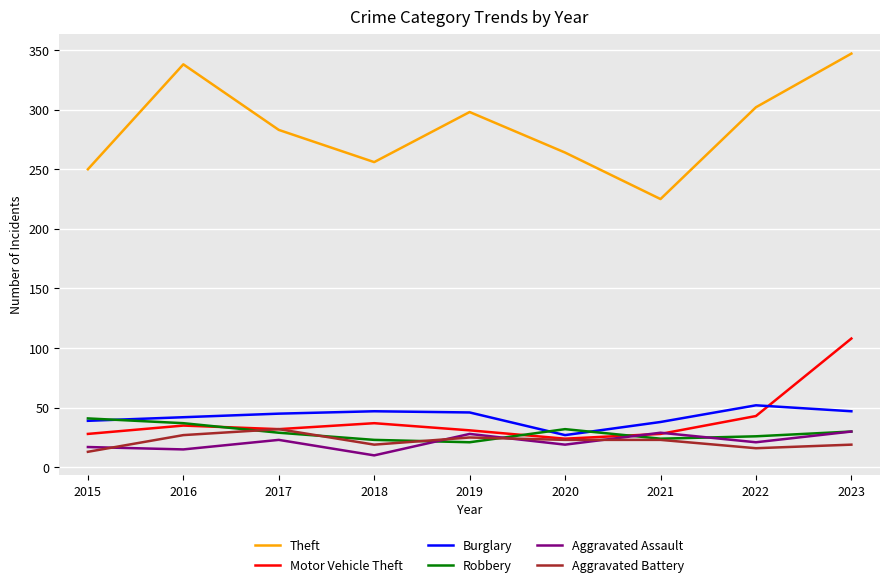

At how many categories does at least one series exceed 308?

2